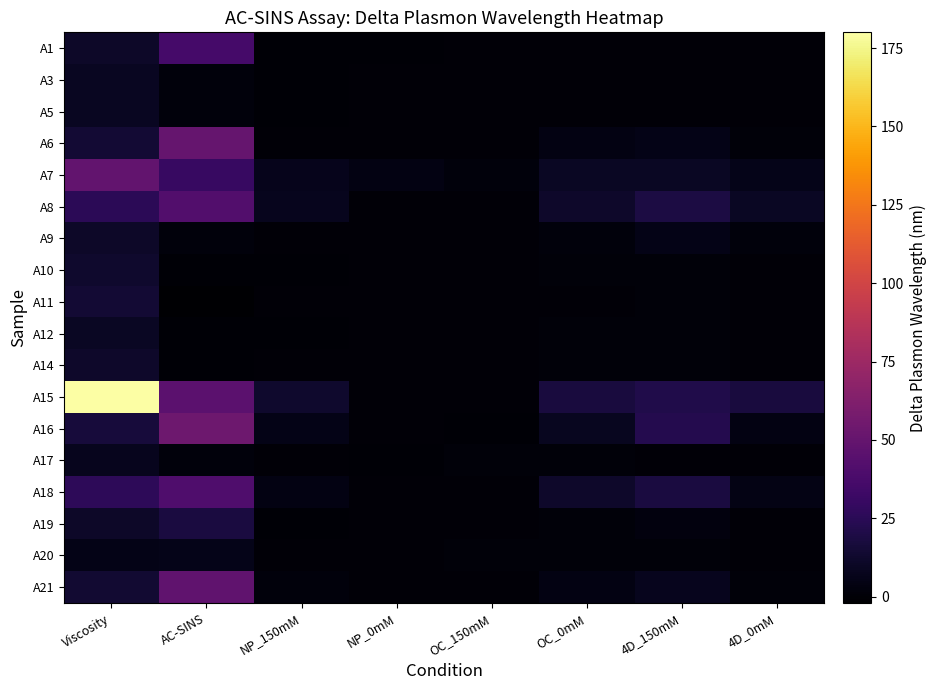

What is the total value across all series at Viscosity?

440.3